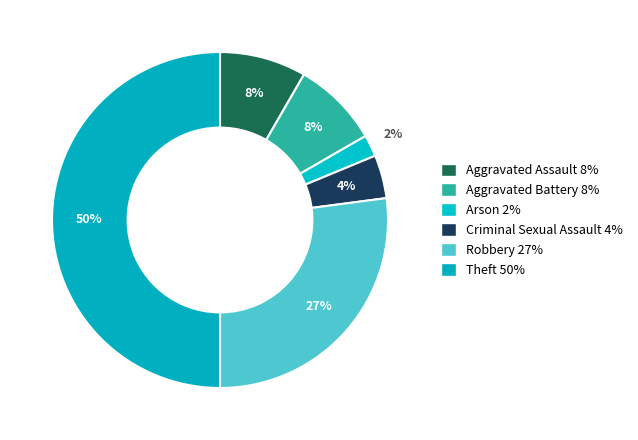

Rank the categories by value from lowest to highest.

Arson, Criminal Sexual Assault, Aggravated Assault, Aggravated Battery, Robbery, Theft